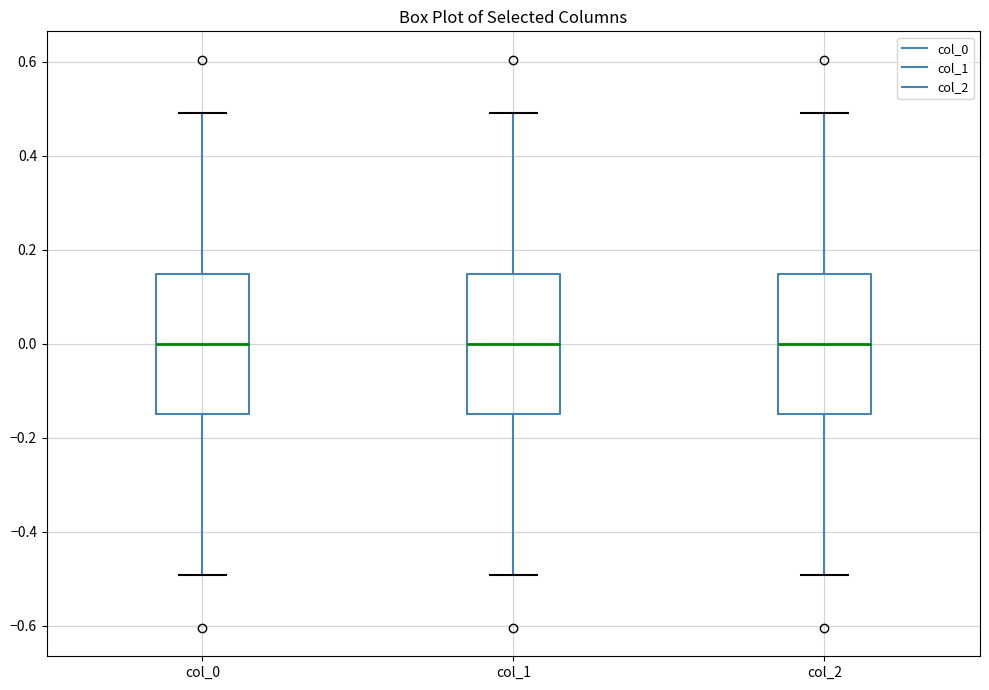

Reading left to right, transcribe this box plot: for each box, give where its median line is, the range the box spans, and where its two whiskers end, as read against the y-axis. The values are not printed on the chart, so give them approximately, as read against the axis.

col_0: median 0.00, box -0.14 to 0.14, whiskers -0.50 to 0.50
col_1: median 0.00, box -0.14 to 0.14, whiskers -0.50 to 0.50
col_2: median 0.00, box -0.14 to 0.14, whiskers -0.50 to 0.50